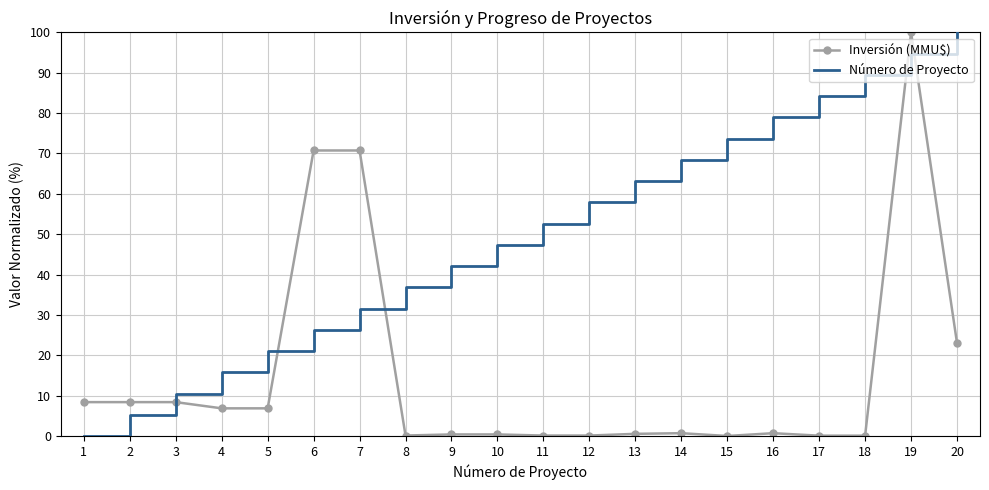

Which series changed the most between 16 and 20?

Inversión (MMU$)